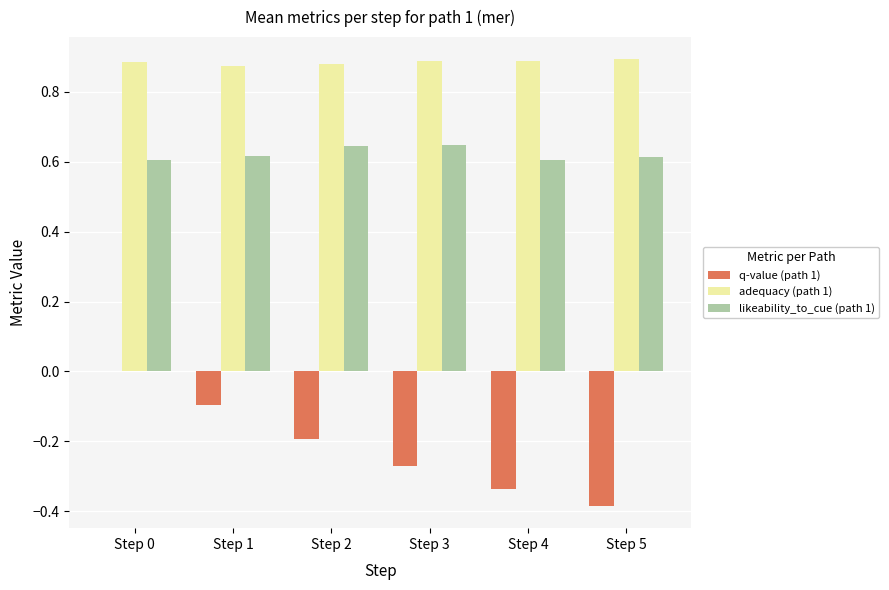

The q-value (path 1) series shows -0.3 at Step 2. True or false?

False